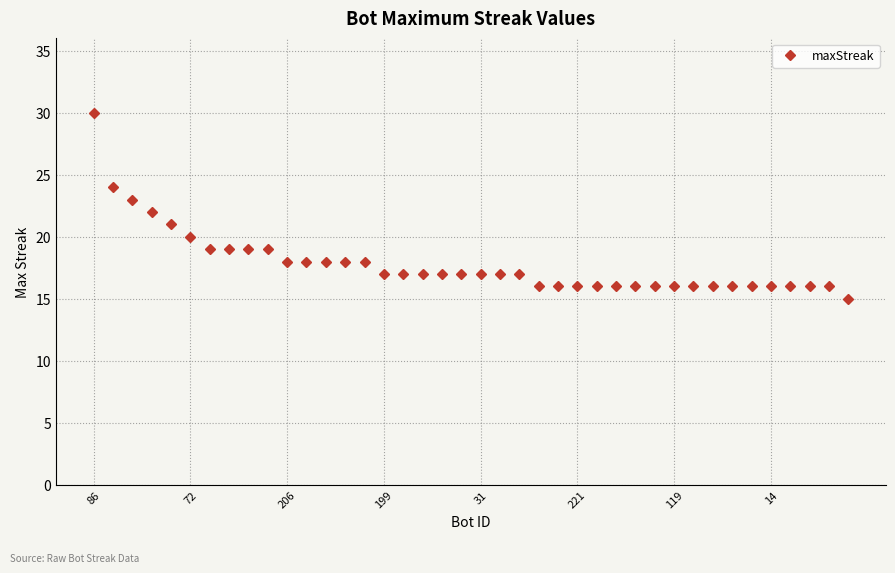

What is the average value?

18